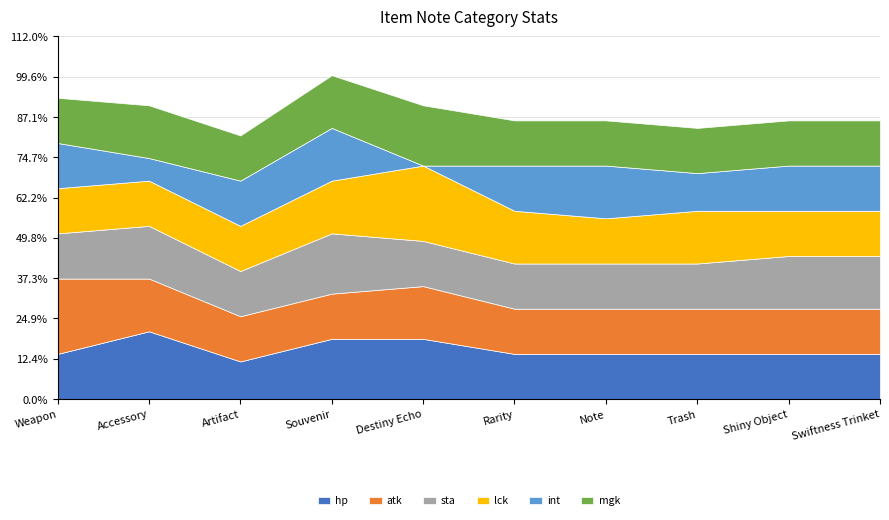

What position from the left is Trash?

8